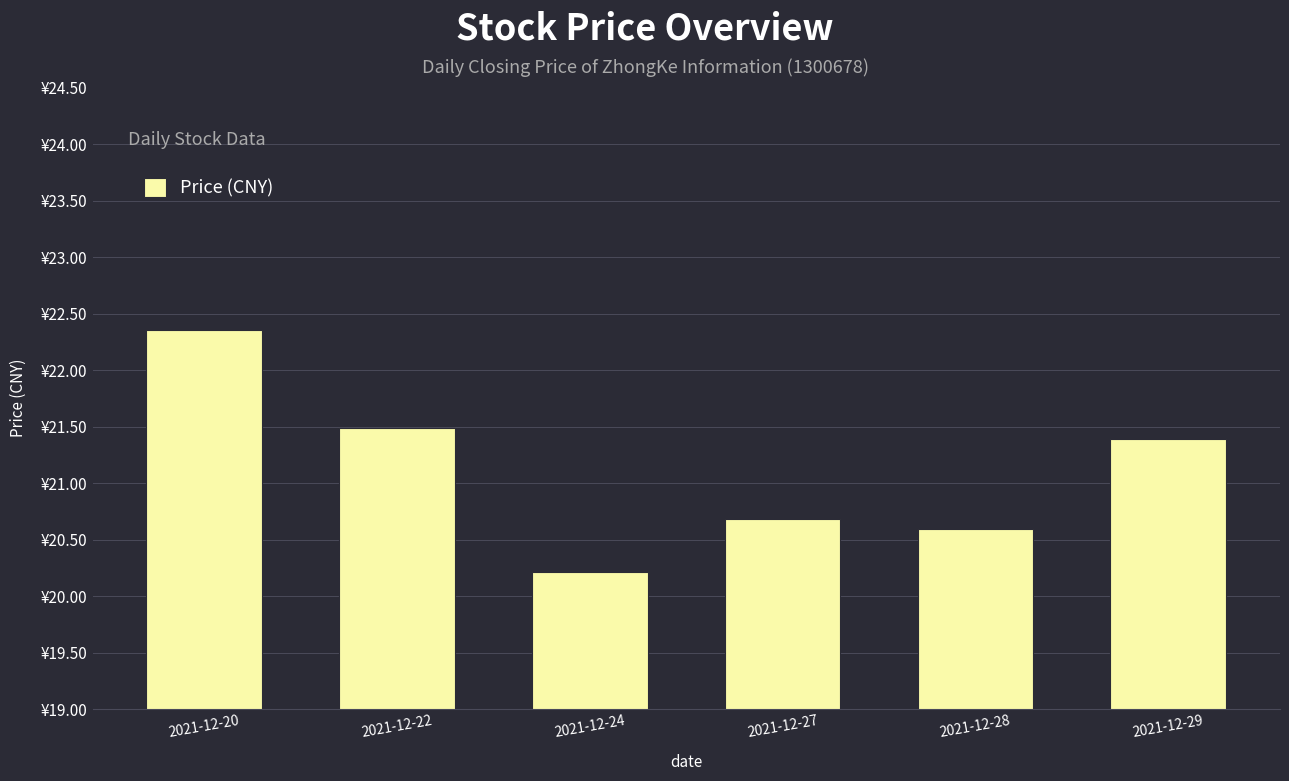

List the labels in order of value, smallest first.

2021-12-24, 2021-12-28, 2021-12-27, 2021-12-29, 2021-12-22, 2021-12-20